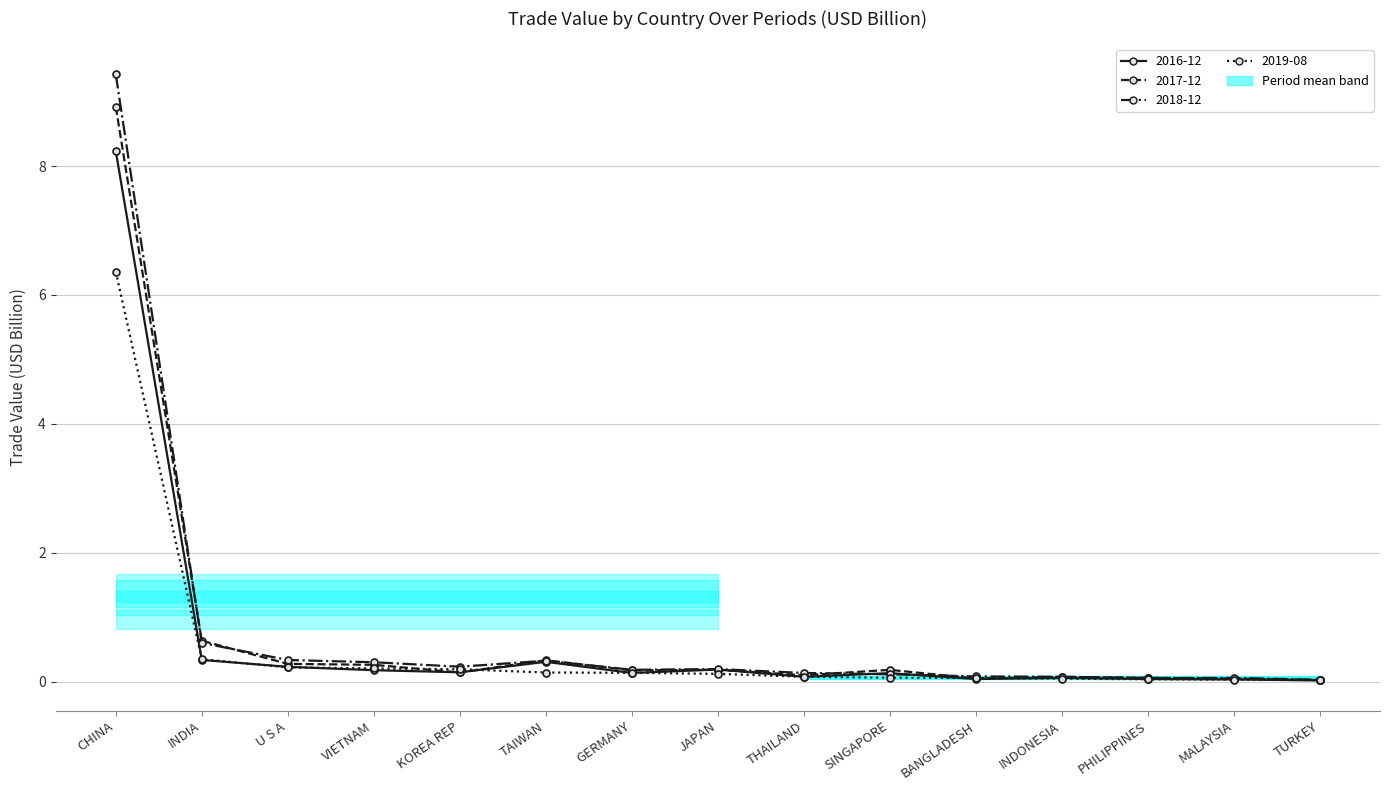

True or false: 201612 has more than 2 interior local peaks.

True